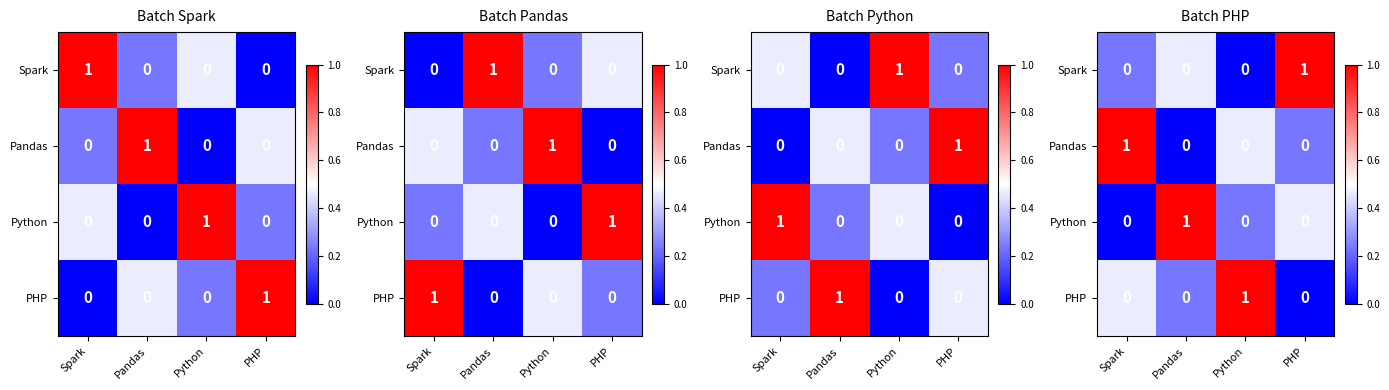

Between Spark and PHP, which series saw the biggest shift?

Spark